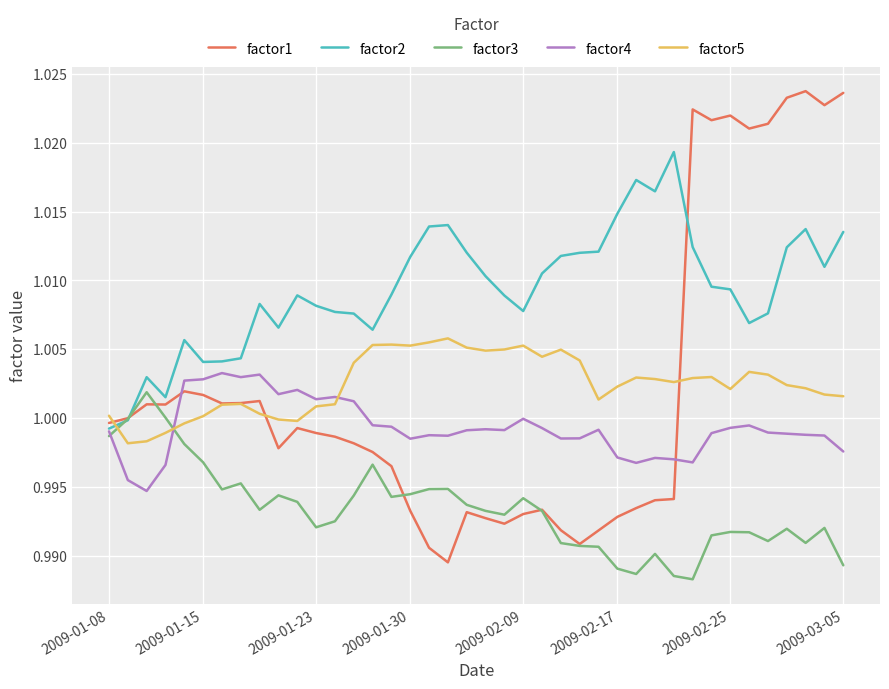

Which series has the largest total across all categories?

factor2